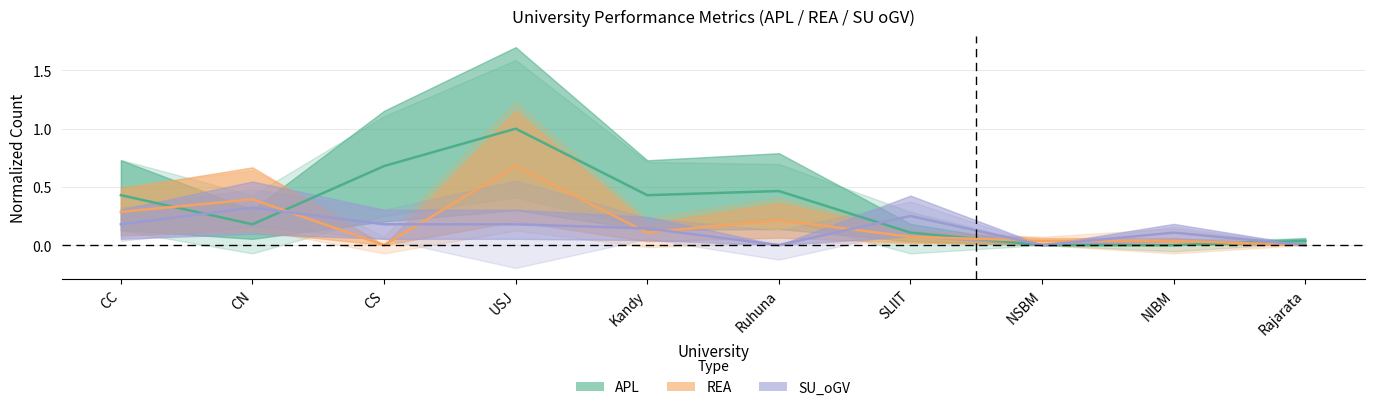

How many positive values does the APL series have?

8